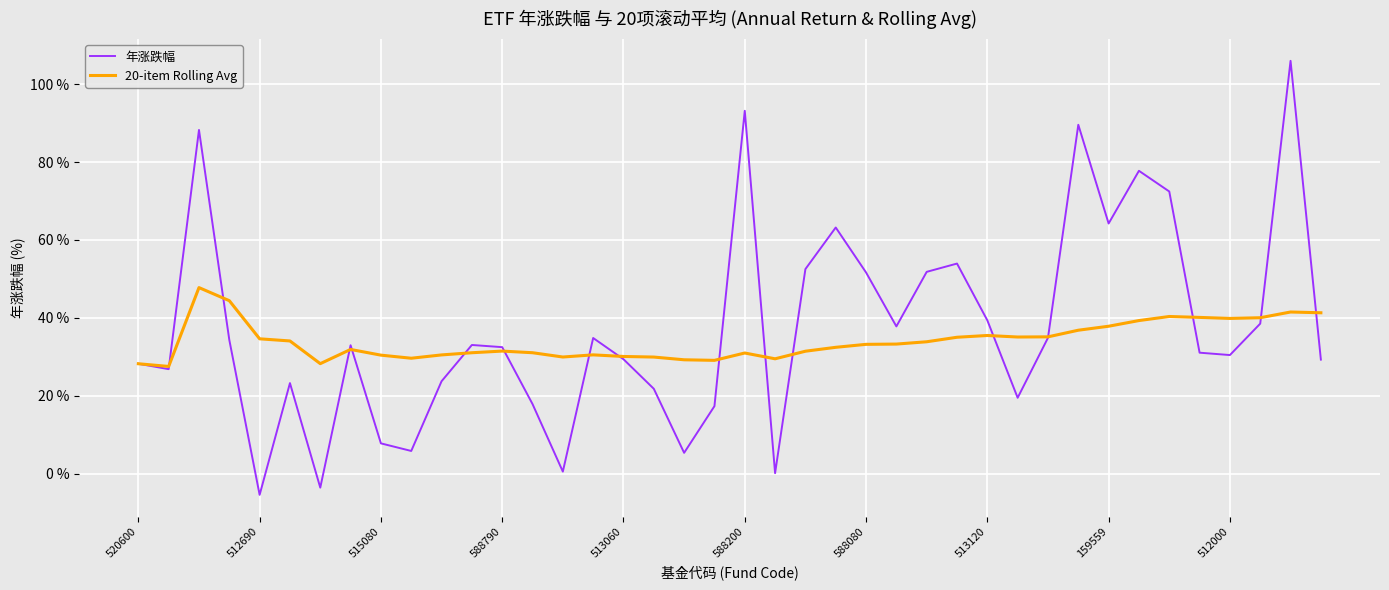

Rank the series by their maximum value, from highest to lowest.

年涨跌幅, 20-item Rolling Avg